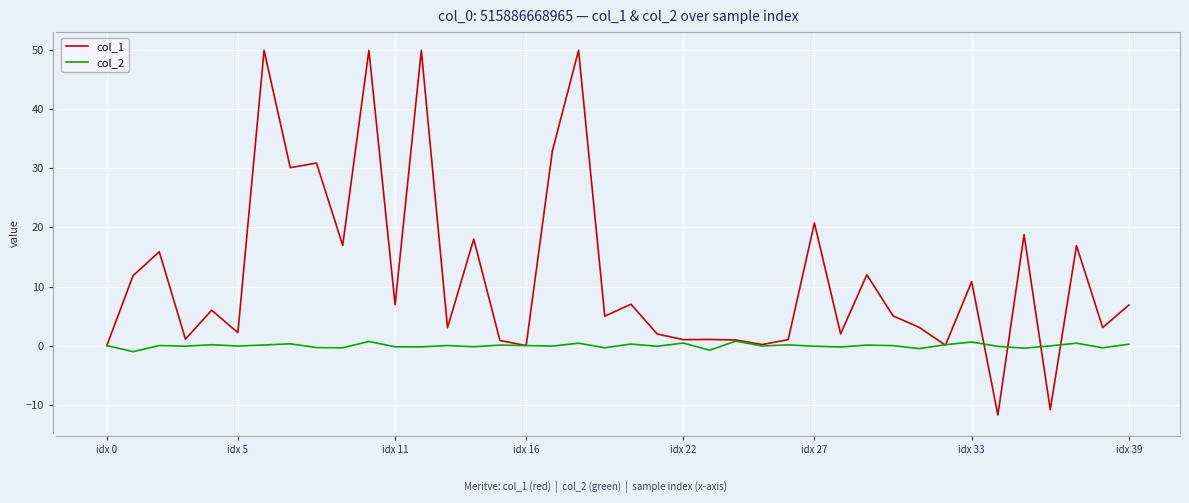

How many interior local peaks does the col_1 series have?

15